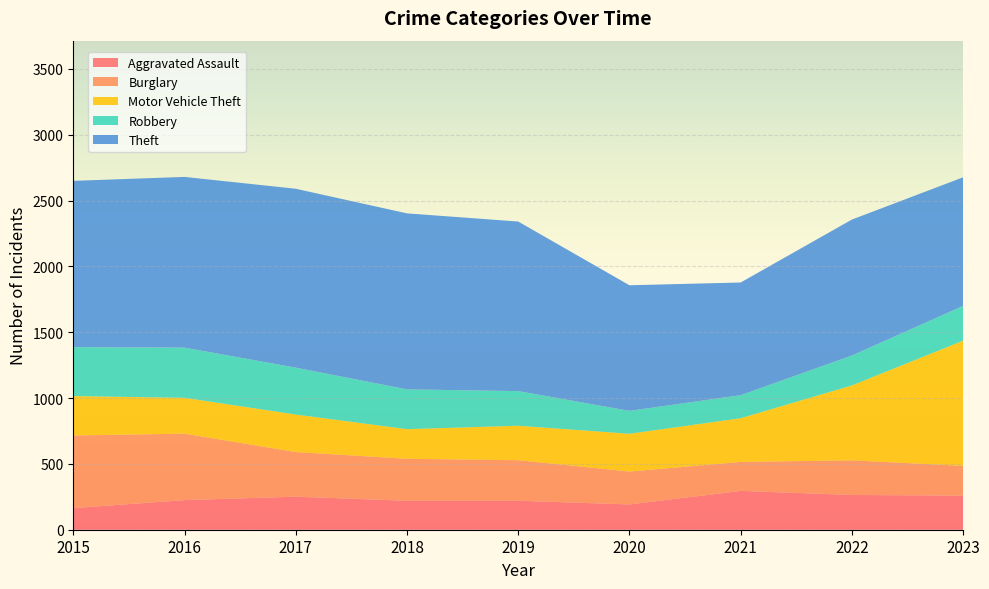

Reading left to right, what are all the values shown in this chart?

Aggravated Assault: 2015=164	2016=225	2017=251	2018=220	2019=220	2020=192	2021=295	2022=264	2023=259
Burglary: 2015=552	2016=505	2017=339	2018=319	2019=308	2020=250	2021=220	2022=263	2023=226
Motor Vehicle Theft: 2015=299	2016=272	2017=285	2018=225	2019=262	2020=287	2021=332	2022=569	2023=951
Robbery: 2015=372	2016=381	2017=356	2018=302	2019=263	2020=174	2021=175	2022=227	2023=264
Theft: 2015=1263	2016=1297	2017=1359	2018=1337	2019=1288	2020=954	2021=856	2022=1033	2023=977